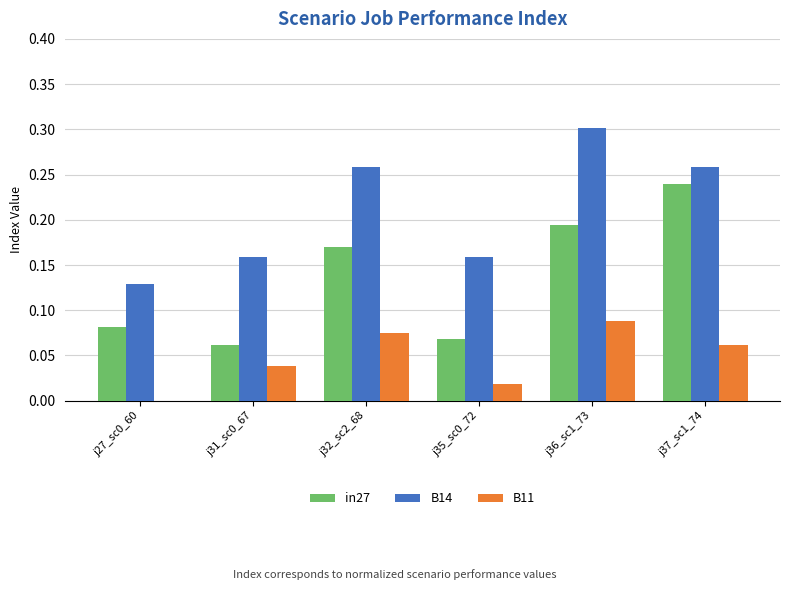

Between j32_sc2_68 and j35_sc0_72, which series saw the biggest shift?

in27